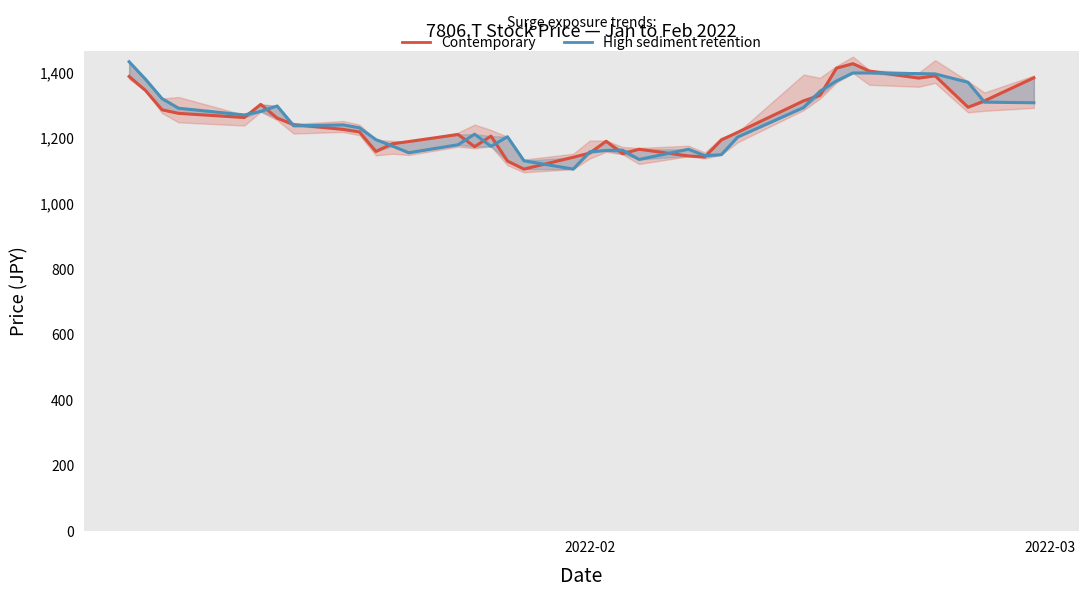

What is the greatest value displayed?

1432.5